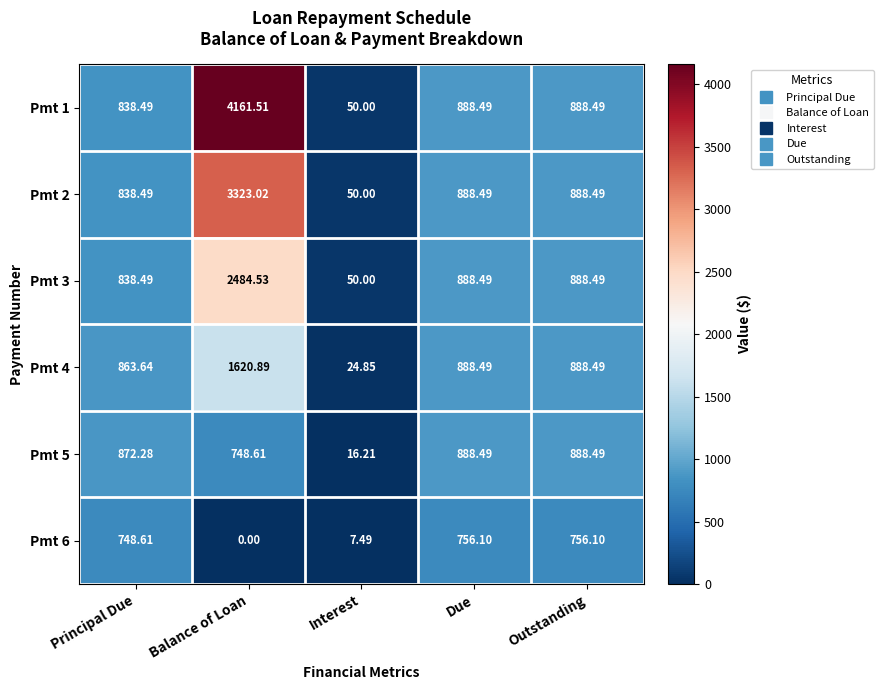

Which category has the lowest value in the Pmt 4 series?

Interest